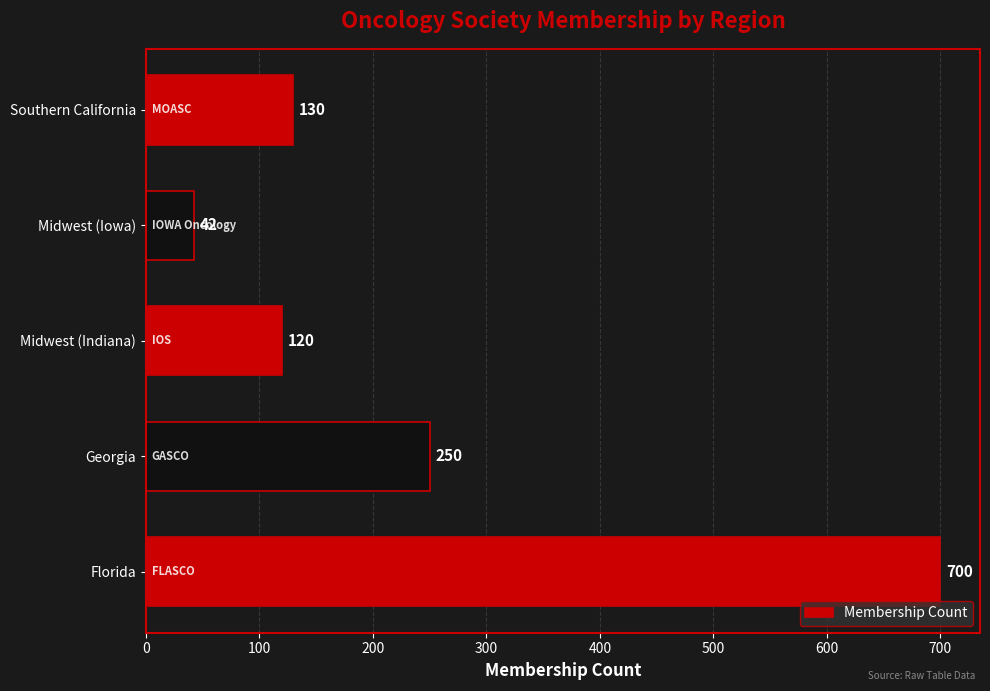

List the labels in order of value, largest first.

Florida, Georgia, Southern California, Midwest (Indiana), Midwest (Iowa)